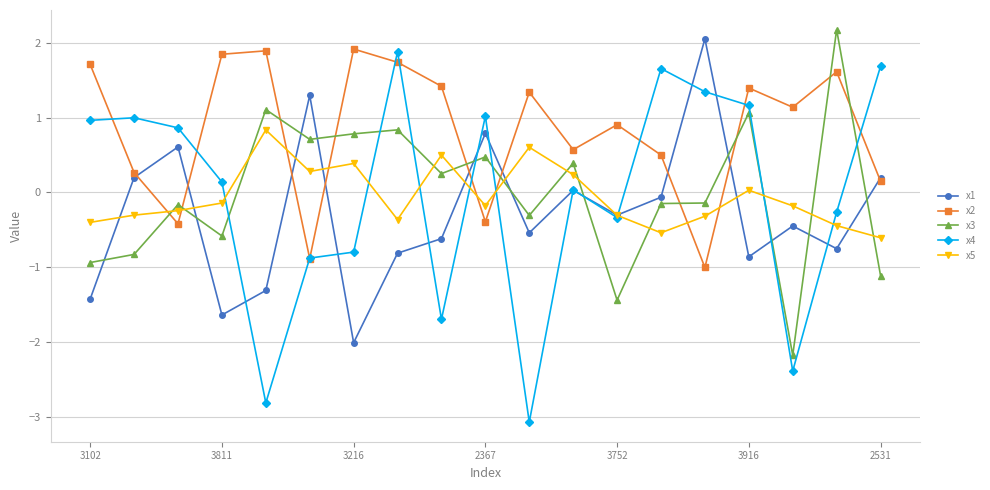

Which series has the widest spread of values?

x4